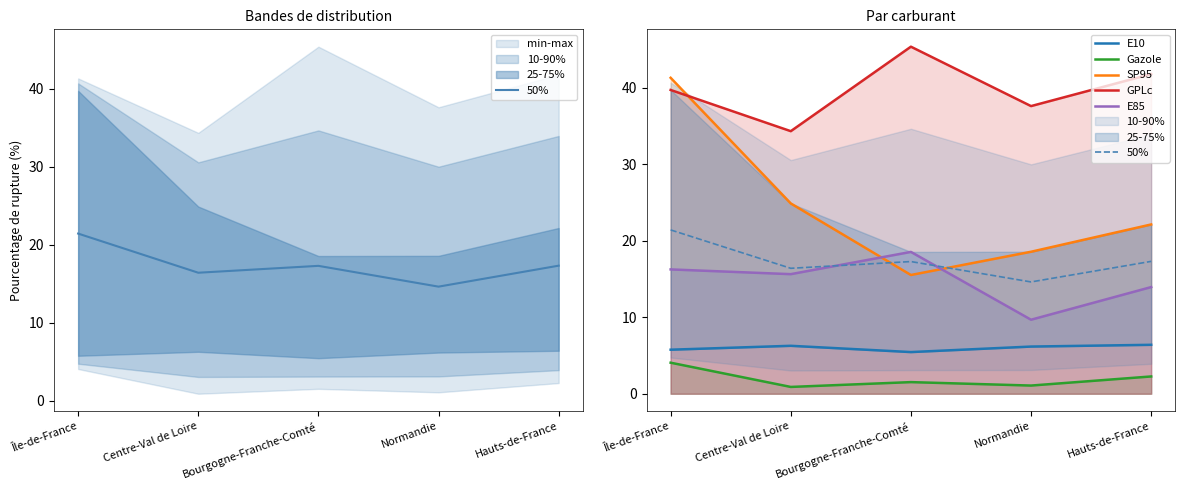

What is the sum of the Gazole values at Bourgogne-Franche-Comté and Centre-Val de Loire?

2.4